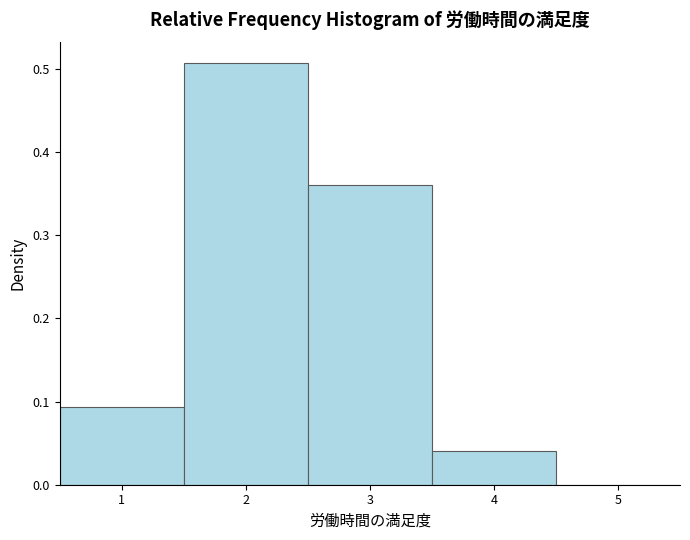

Over which range of the x-axis is the bar tallest?

1.5 to 2.5